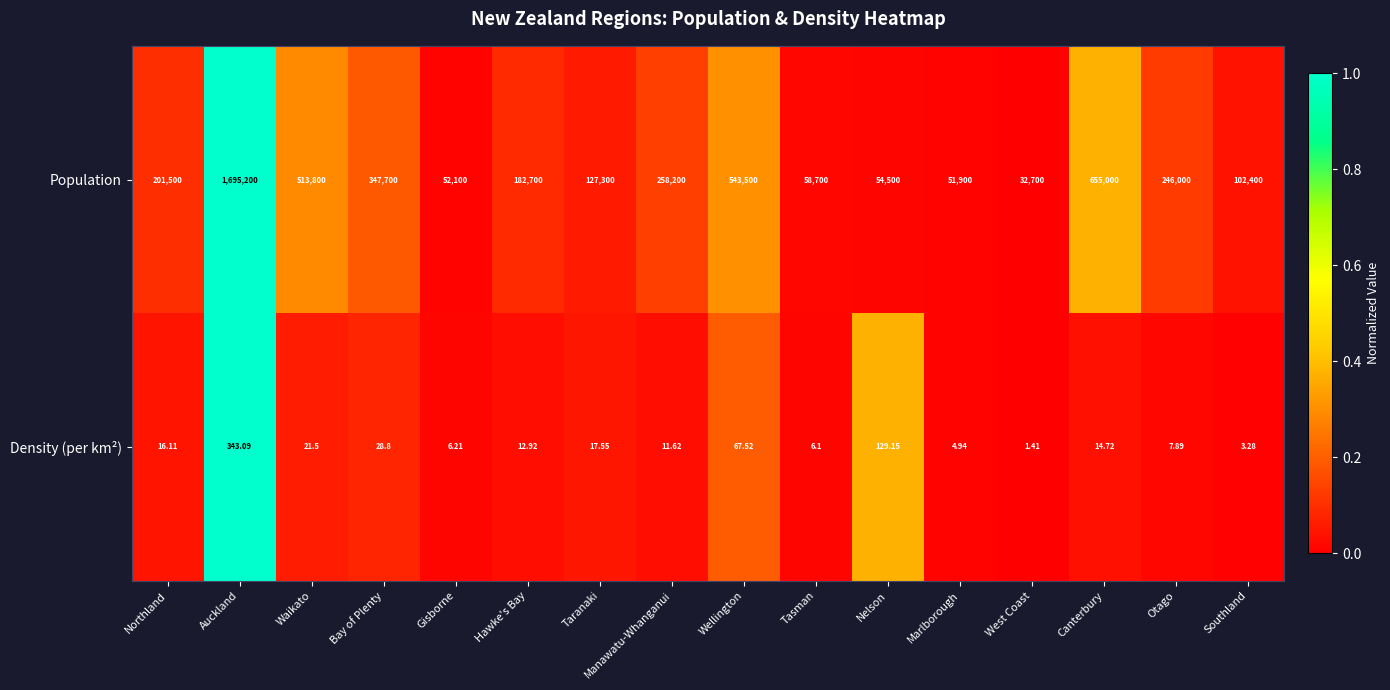

Which series has the largest range (max minus min)?

Population